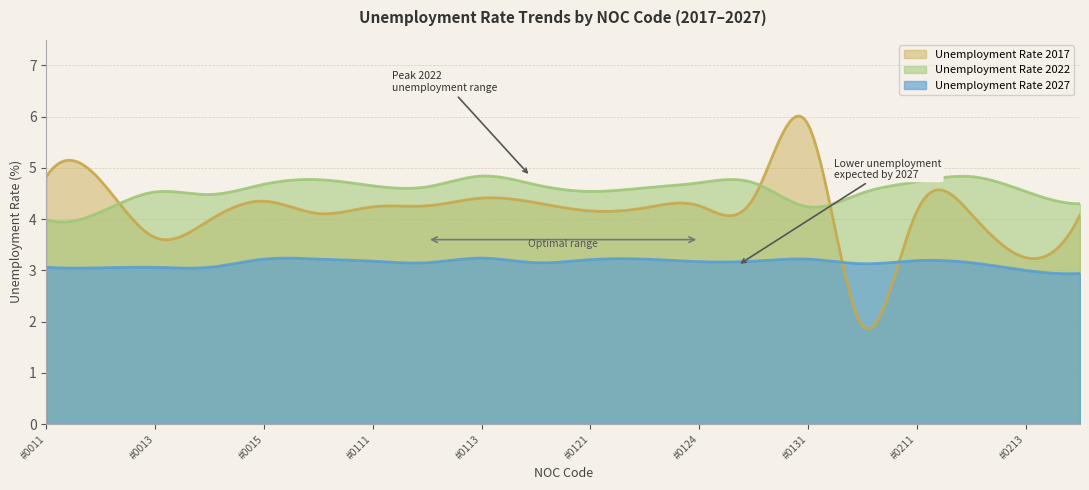

Read the Unemployment Rate 2017 value at #0121.

4.2